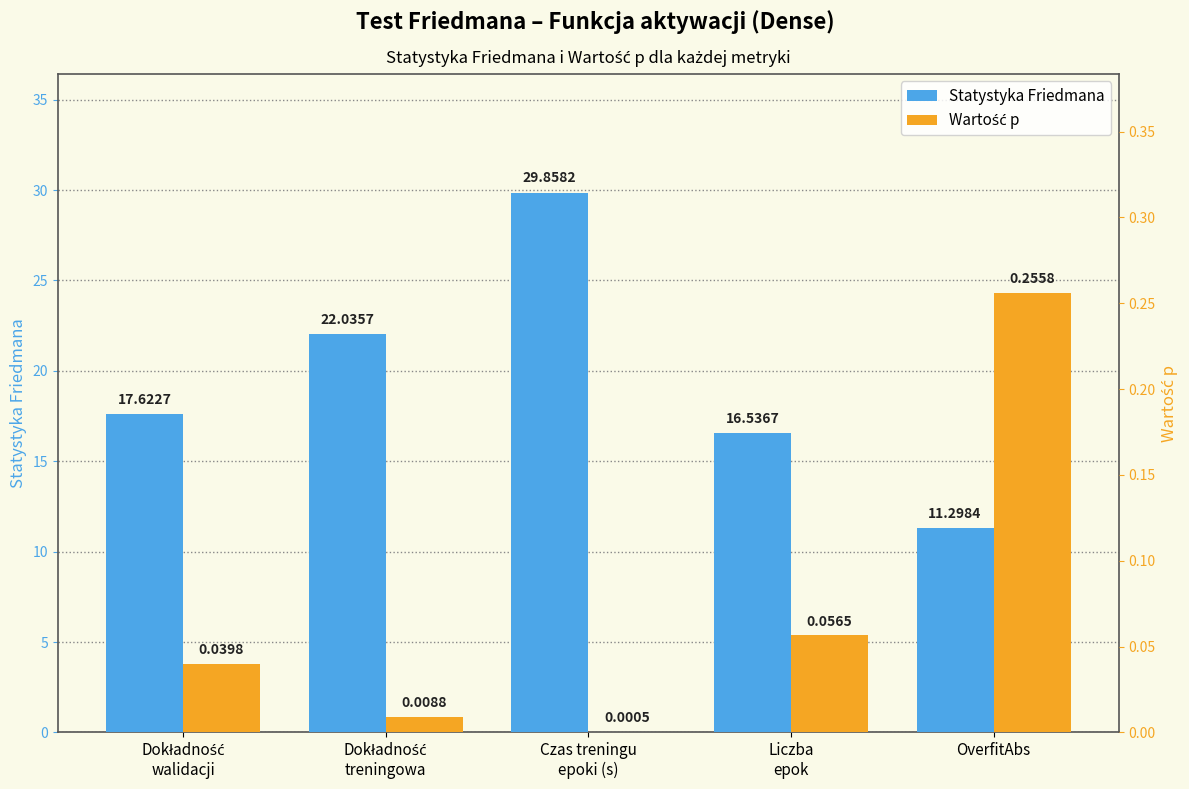

What are all the series names shown in the legend?

Statystyka Friedmana, Wartość p